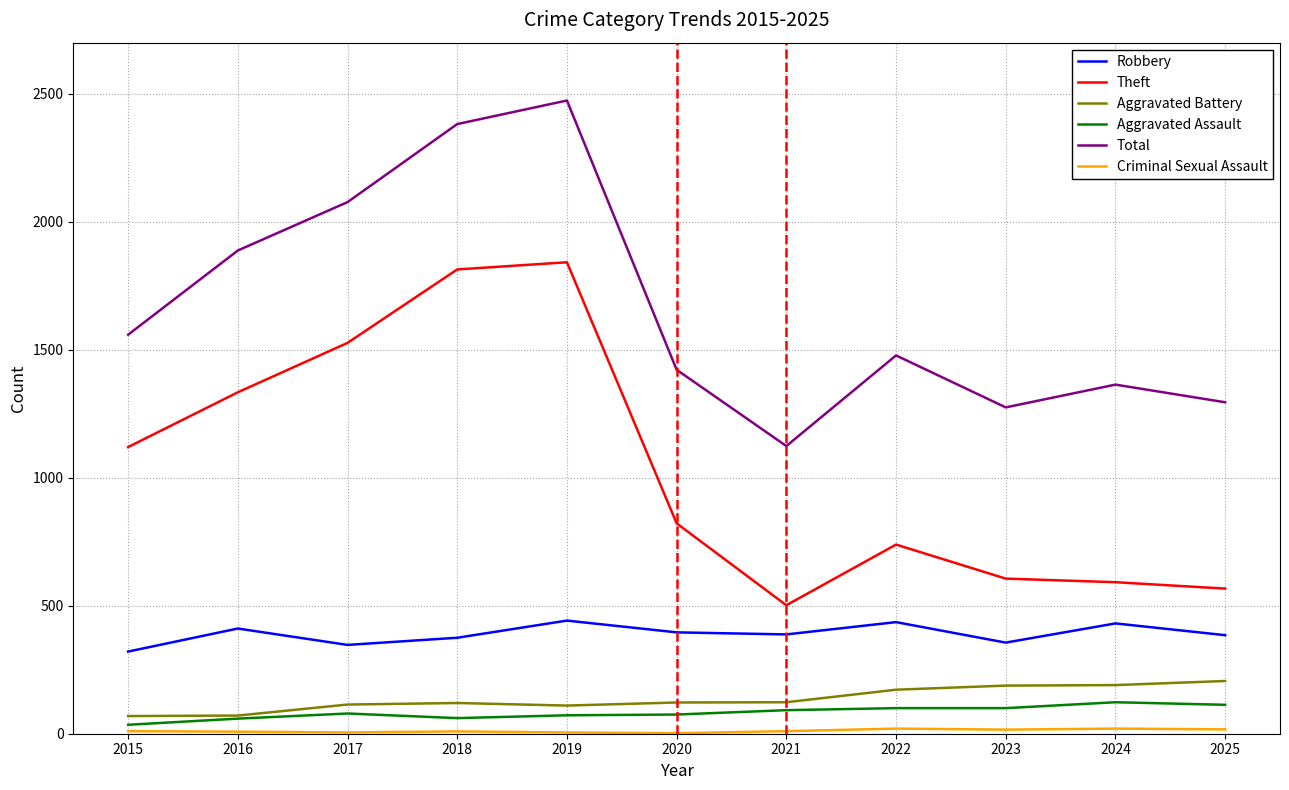

In Aggravated Battery, how many points are higher than both neighbors (excluding endpoints)?

1